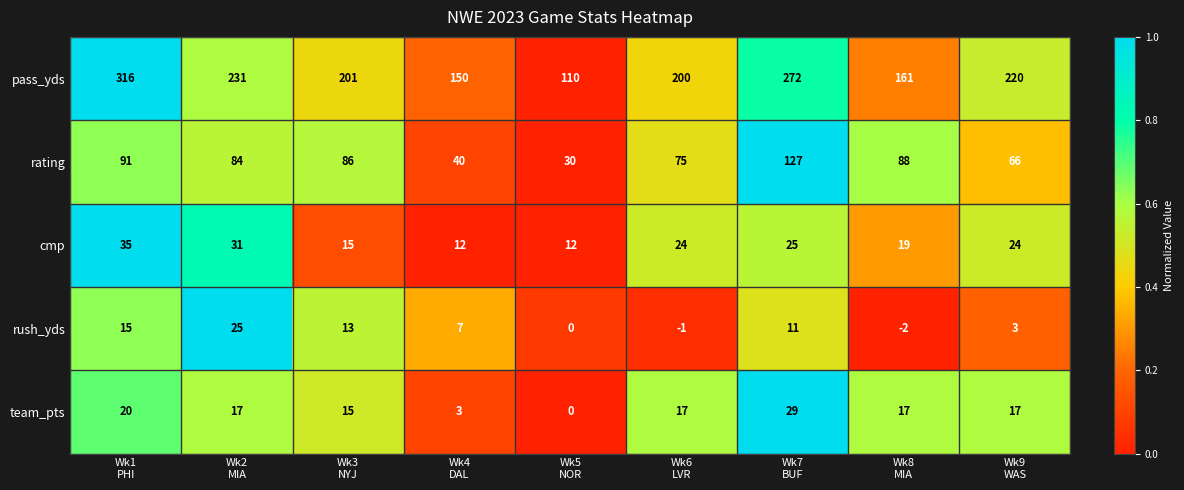

What is the greatest value displayed?

316